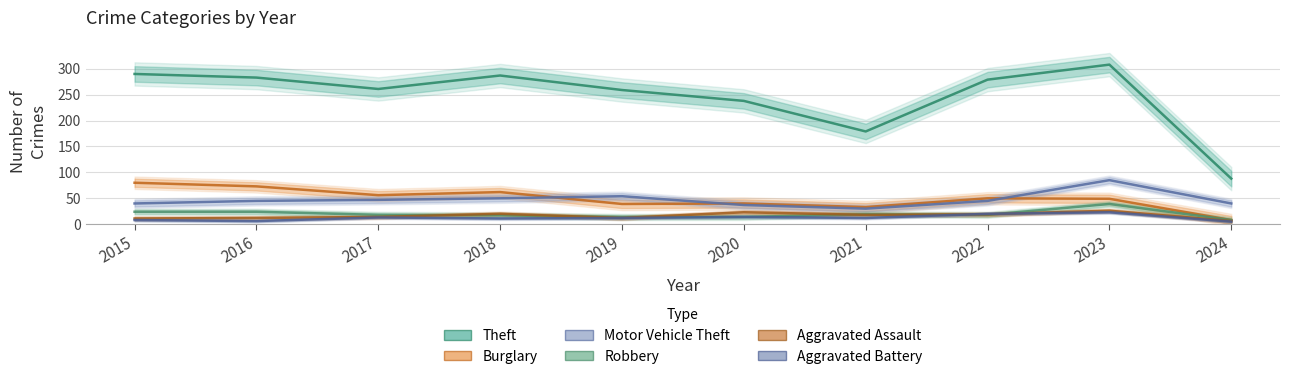

At 2016, list the series in order from largest to smallest.

Theft, Burglary, Motor Vehicle Theft, Robbery, Aggravated Assault, Aggravated Battery